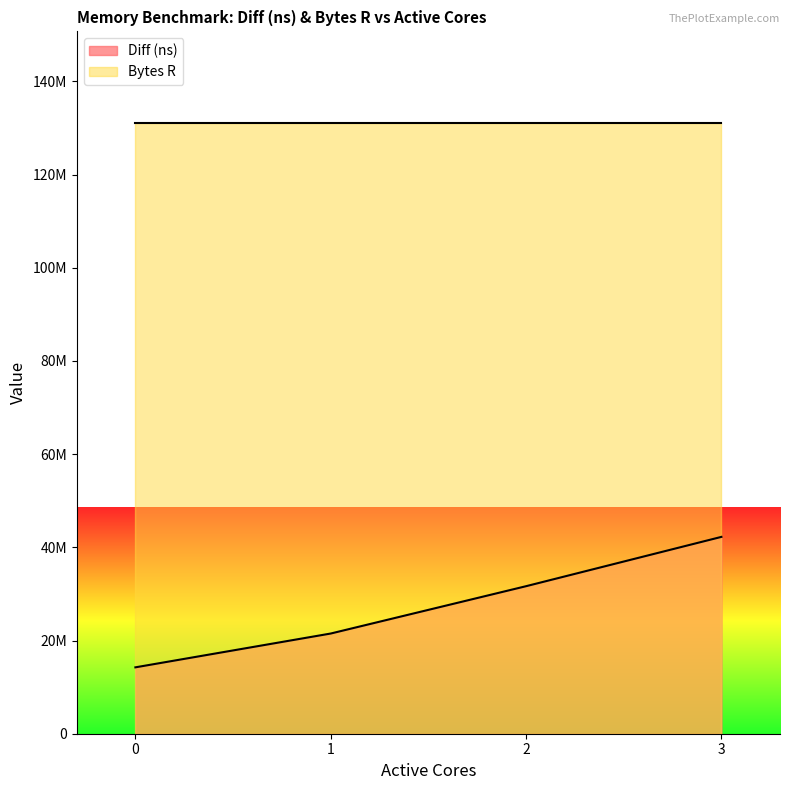

The value at 1 is 38467703. True or false?

False